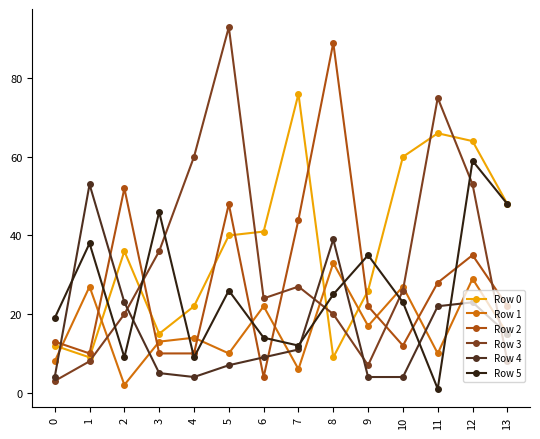

Is it true that Row 5 equals 5 at 6?

False